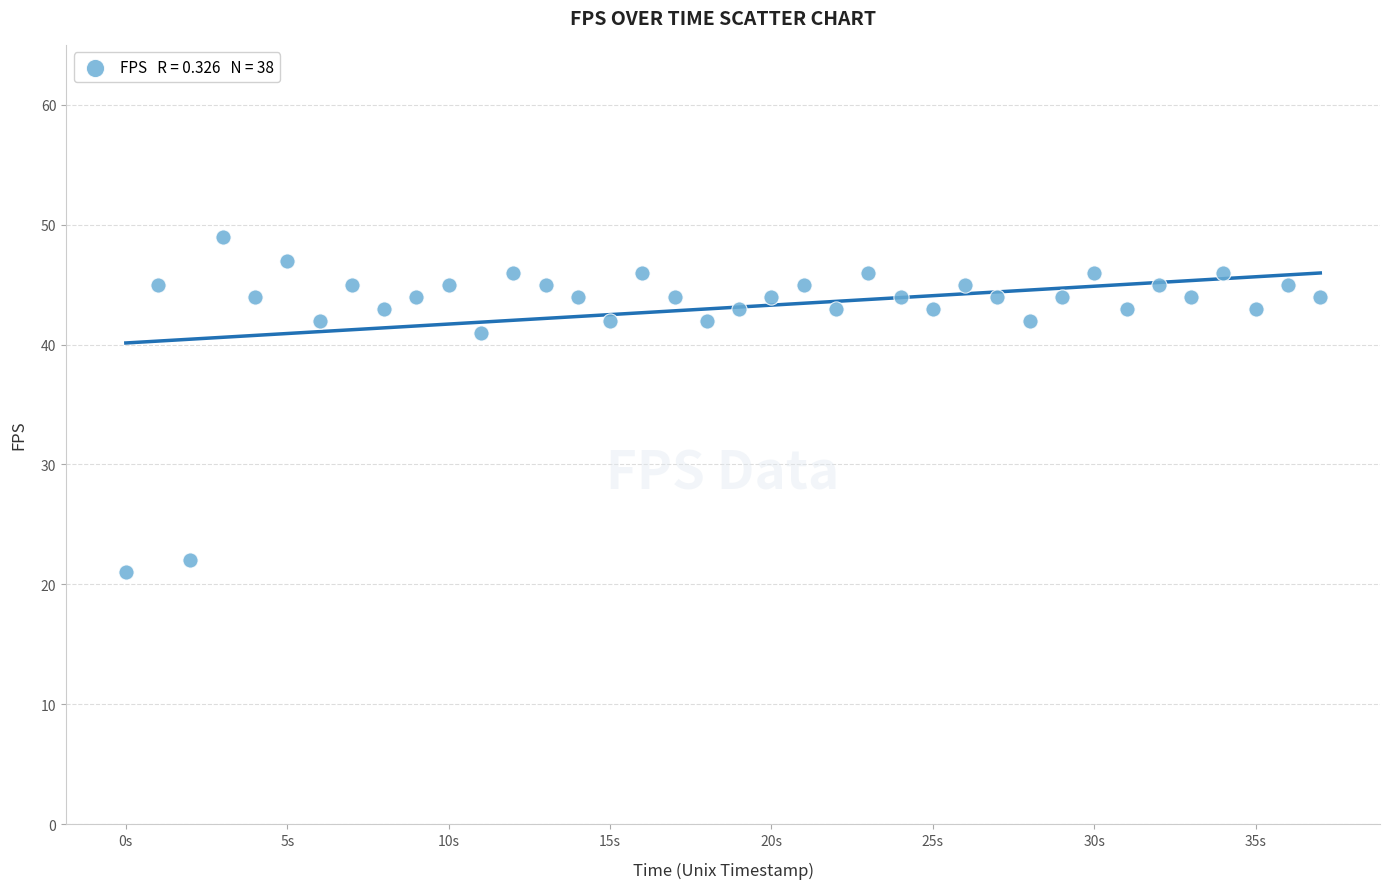

What Y value in the scatter plot is closest to 35?

41